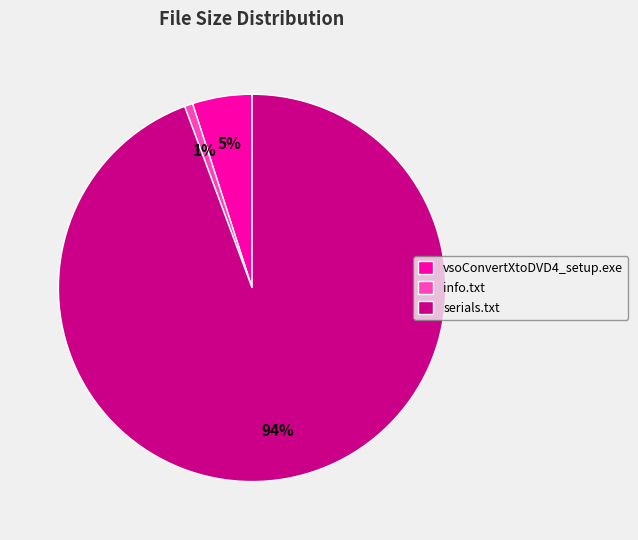

True or false: info.txt accounts for 1% of the total.

True